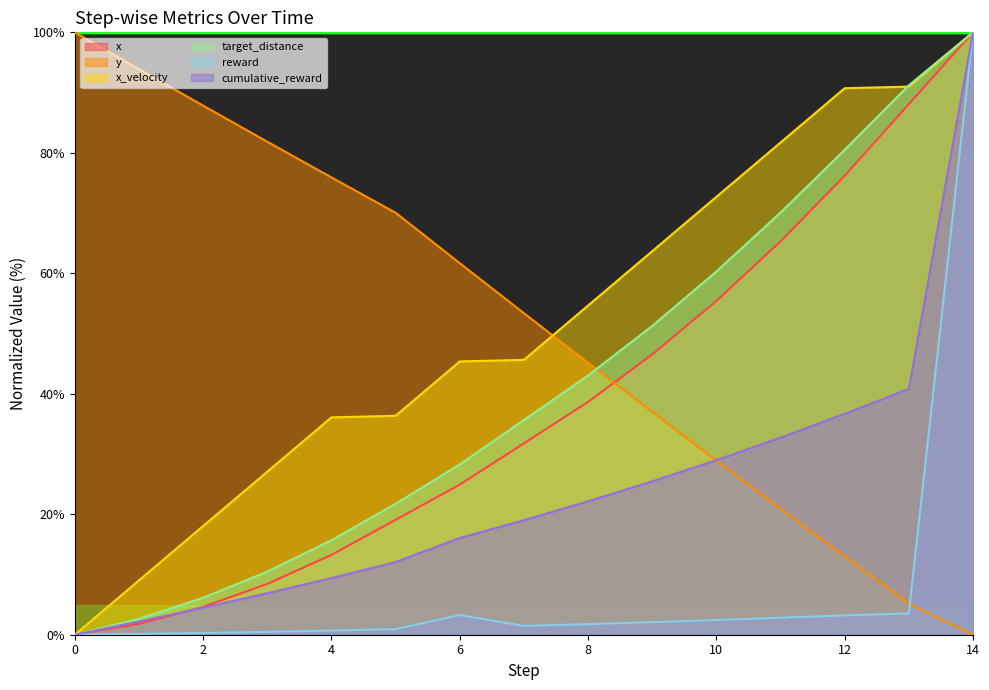

What is the difference between the second highest and minimum values in the target_distance series?

91.2